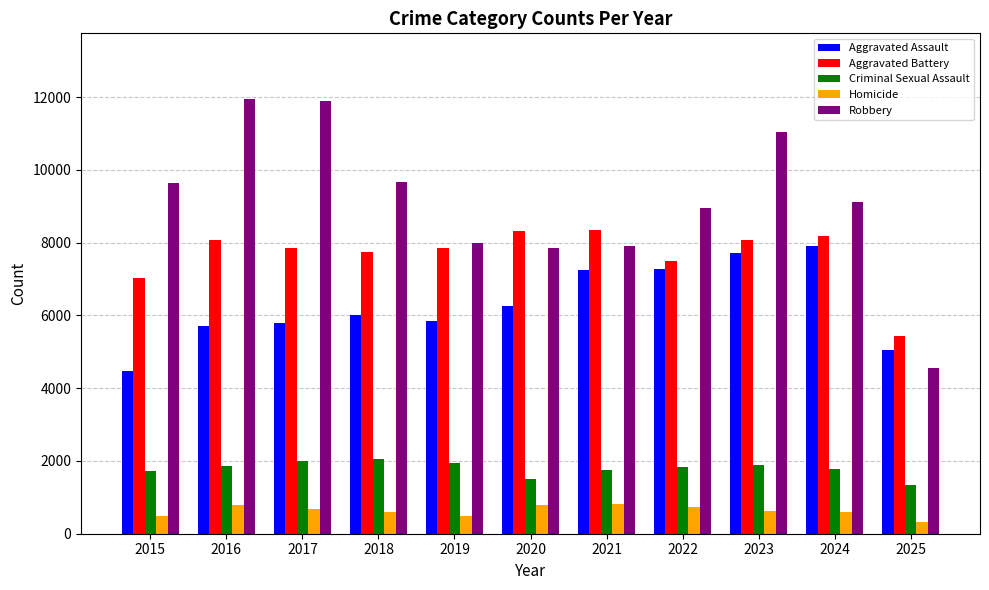

Is it true that Homicide equals 499 at 2019?

True